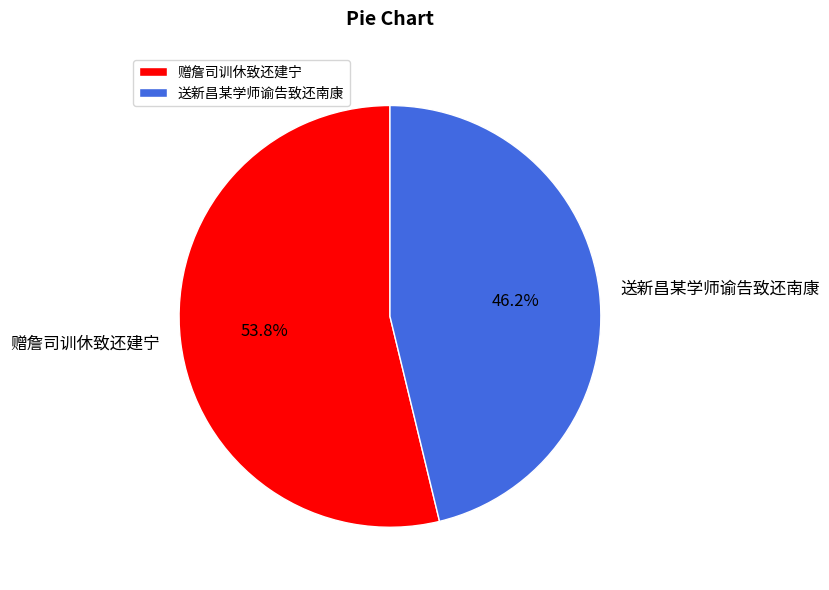

What is the largest slice in the pie chart?

赠詹司训休致还建宁